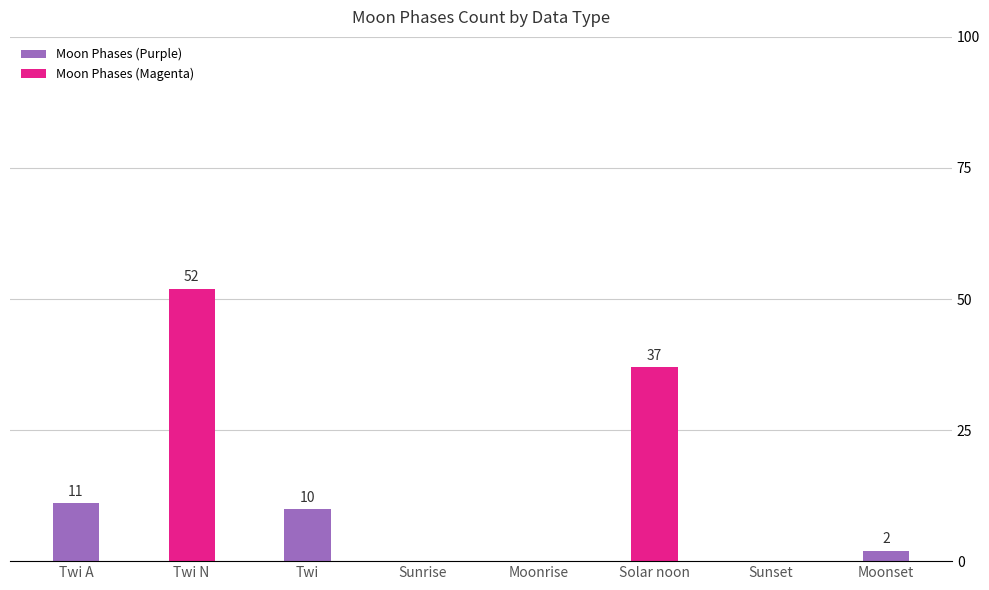

Rank the categories by Moon Phases (Magenta) value from highest to lowest.

Twi N, Solar noon, Twi A, Twi, Sunrise, Moonrise, Sunset, Moonset